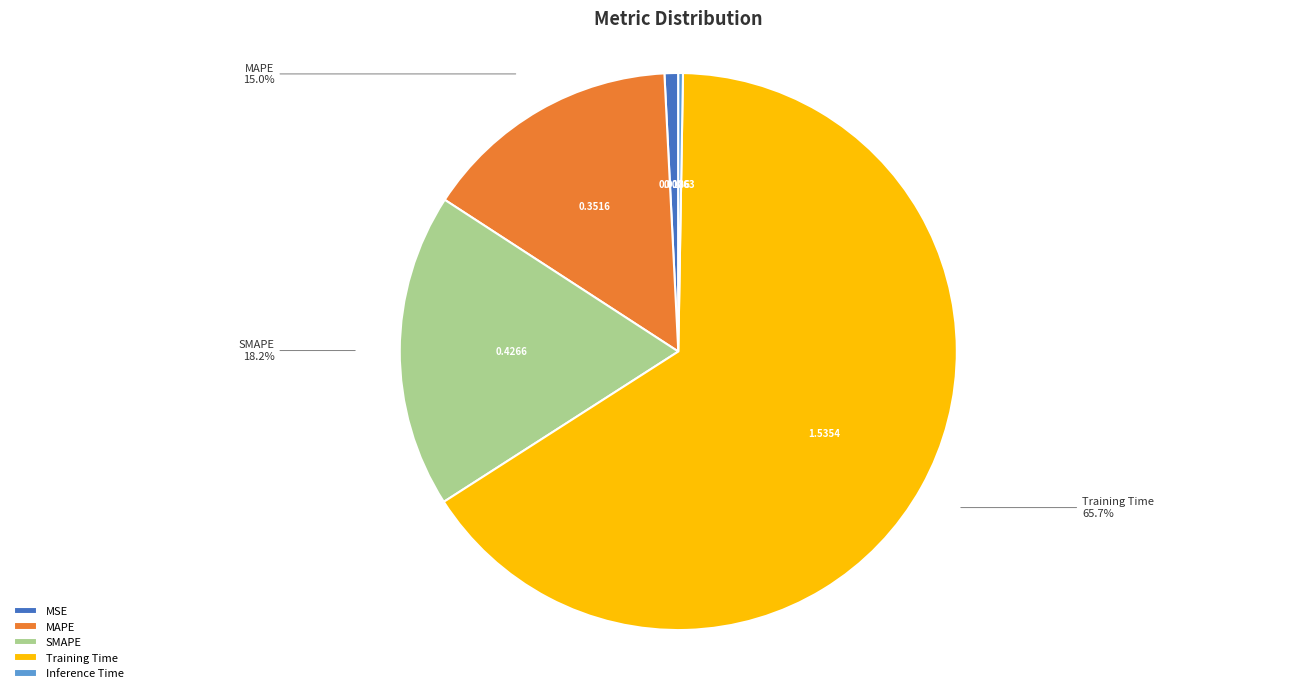

Which slice is the largest?

Training Time